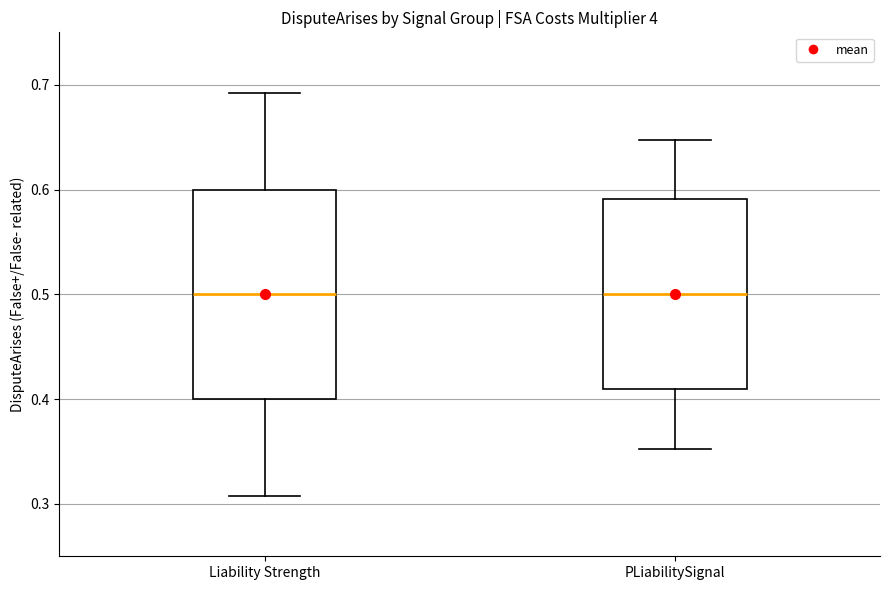

Reading left to right, read every box against the y-axis: the position of its median line, the range the box covers, and the ends of its whiskers. The values are not printed on the chart, so give them approximately, as read against the axis.

Liability Strength: median 0.50, box 0.40 to 0.60, whiskers 0.31 to 0.69
PLiabilitySignal: median 0.50, box 0.41 to 0.59, whiskers 0.35 to 0.65